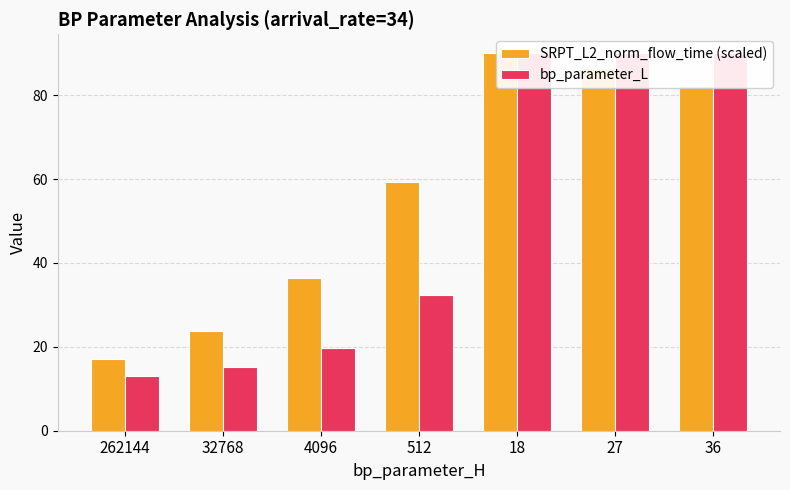

How many categories are shown in the chart?

7